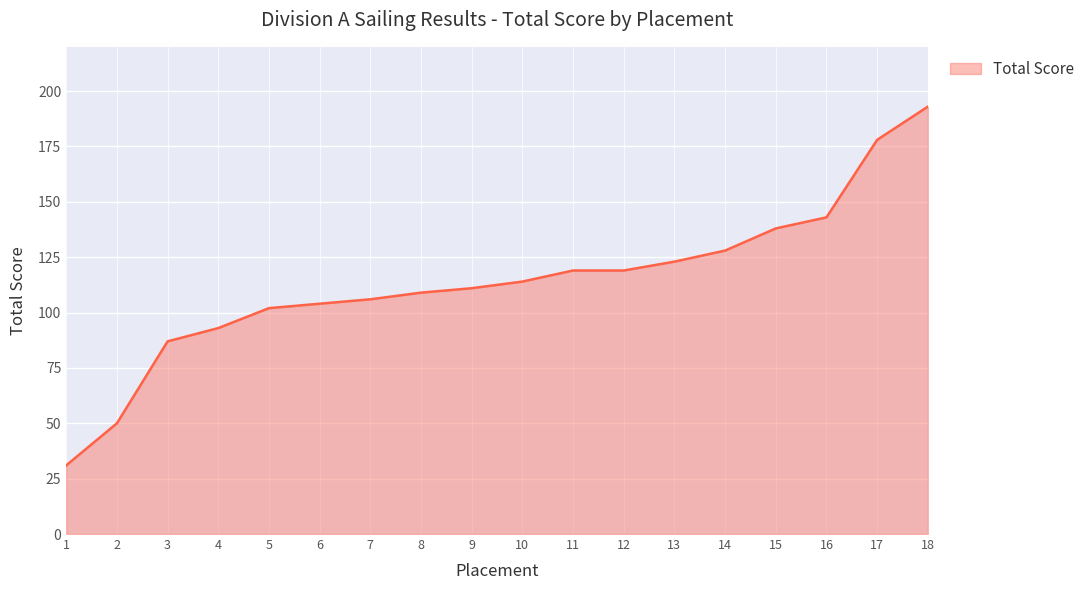

The value at 11 is 47. True or false?

False